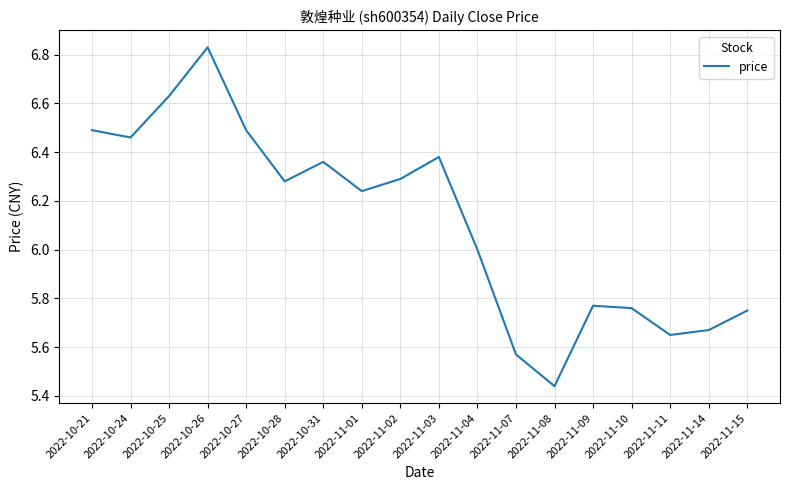

The chart shows a value of 1.3 at 2022-11-02. True or false?

False